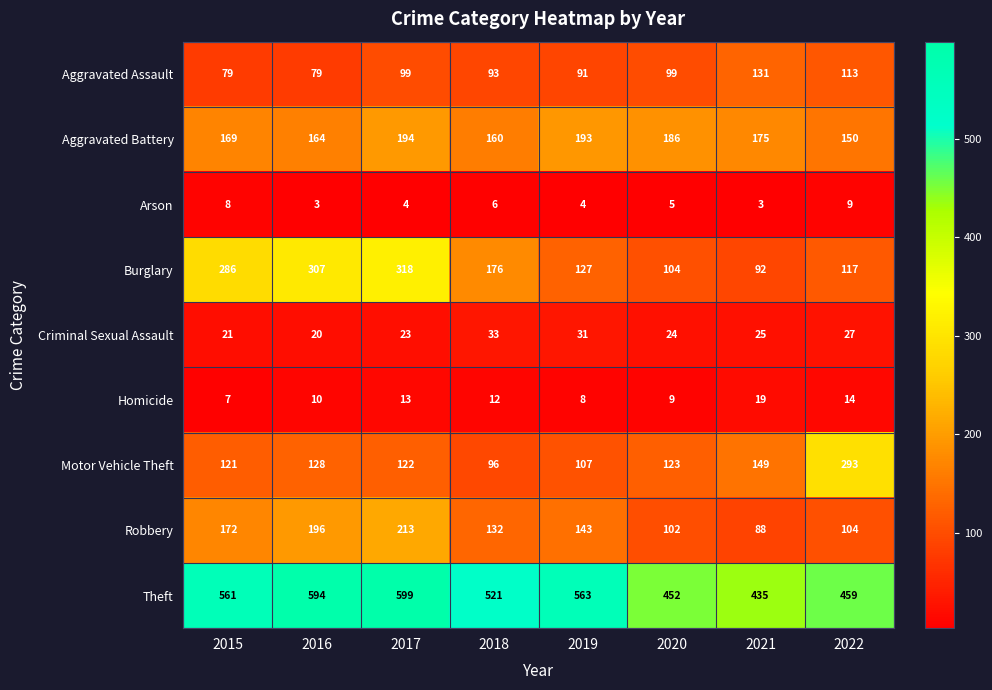

Is it true that Homicide equals 12 at 2021?

False